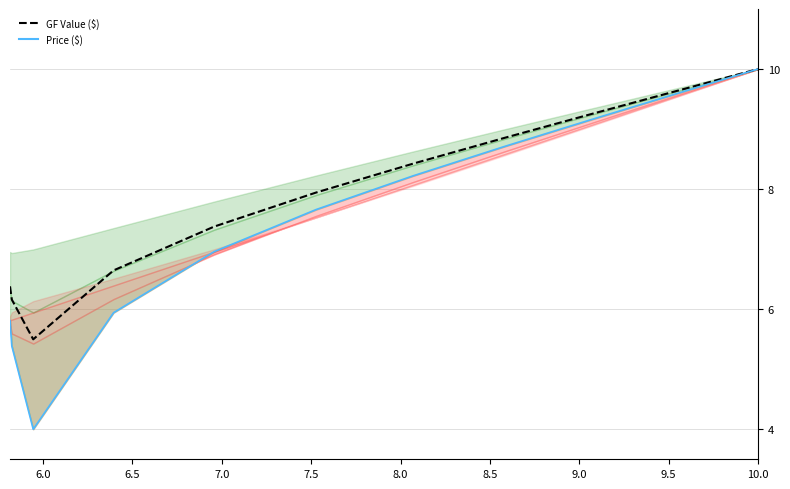

Between 6.5 and 8.5, which series saw the biggest shift?

Price line